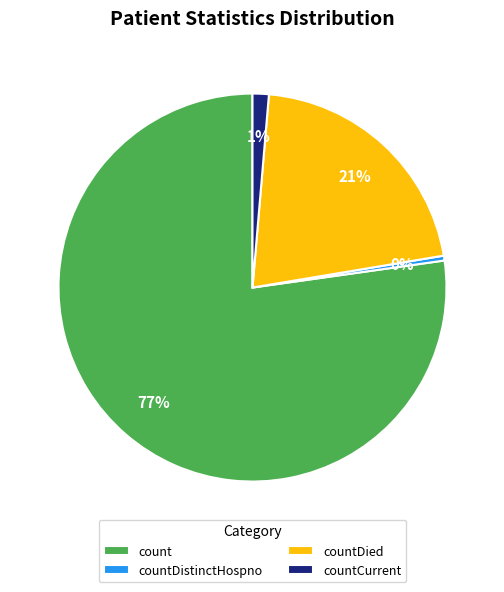

Which category accounts for the majority?

count